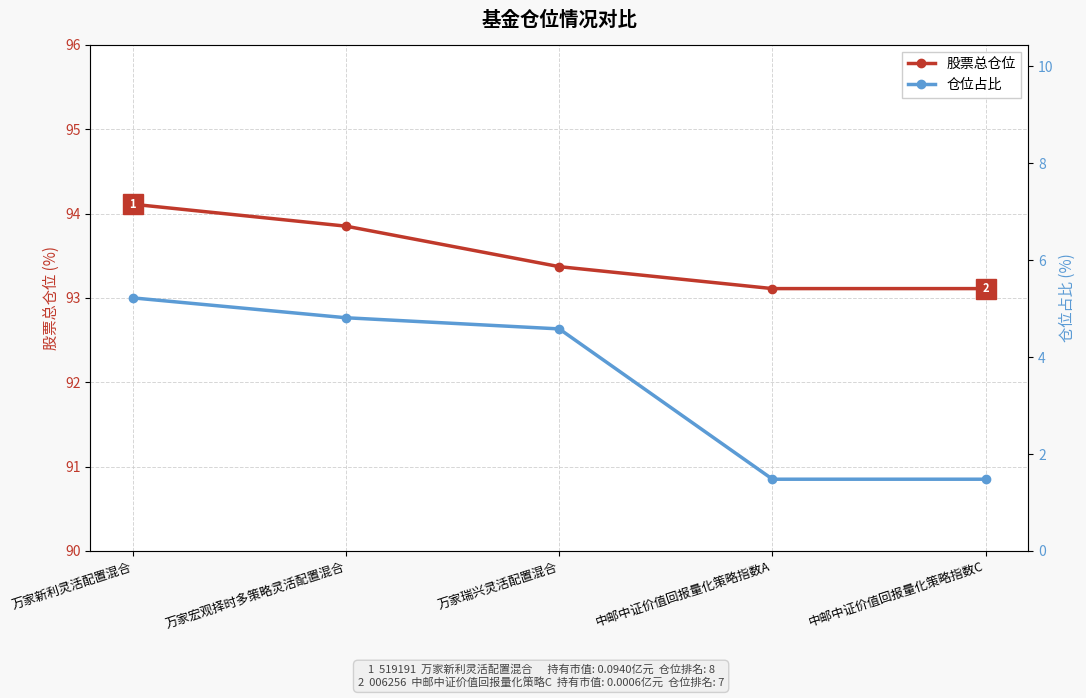

What is the label of the 3rd point from the right?

万家瑞兴灵活配置混合